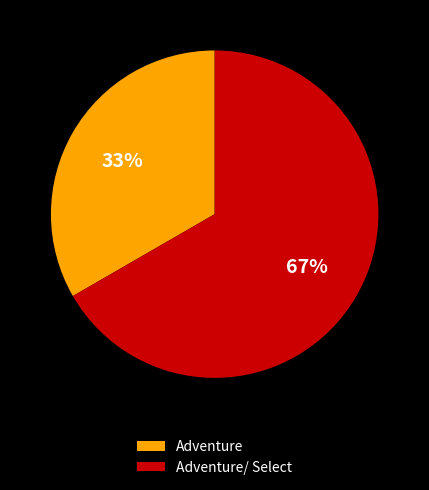

Is Adventure the majority of the pie?

No